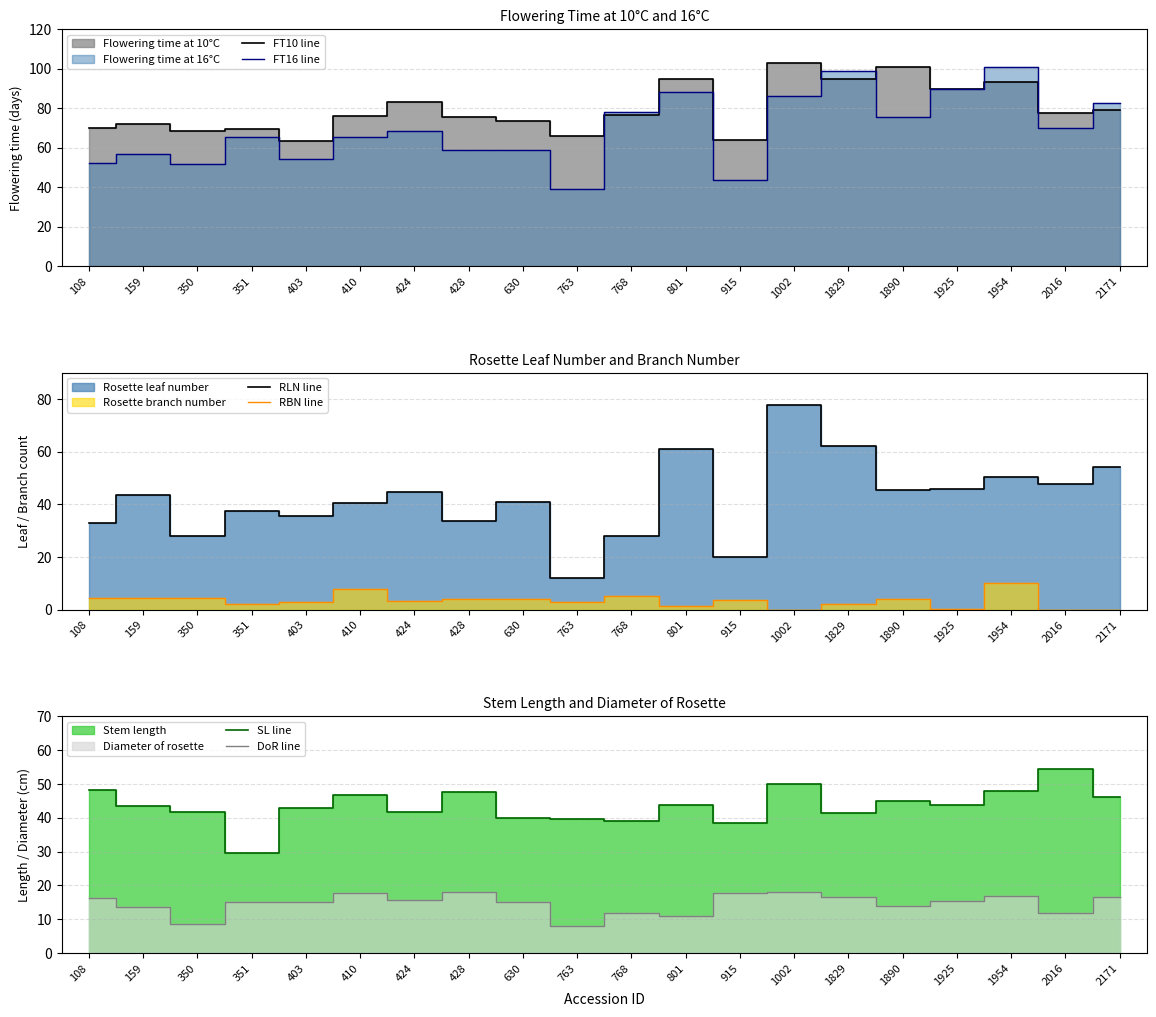

At which category does FT16 line reach its first local peak?

159